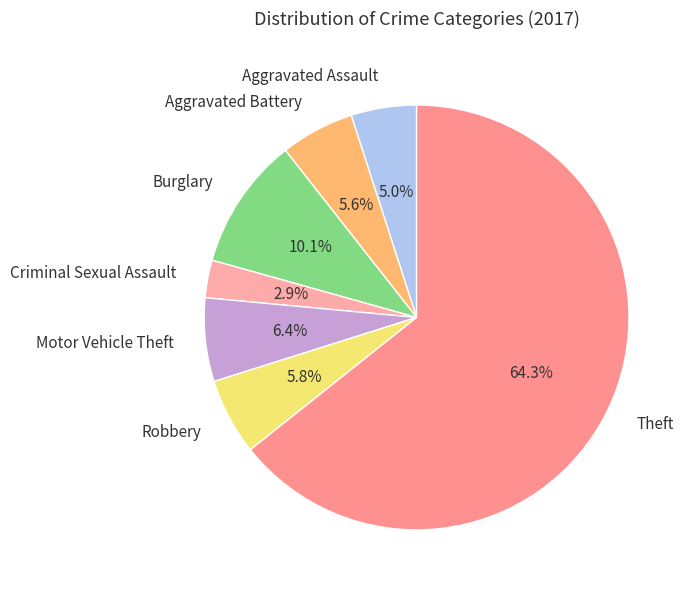

To the nearest percent, what portion does Burglary represent?

10%